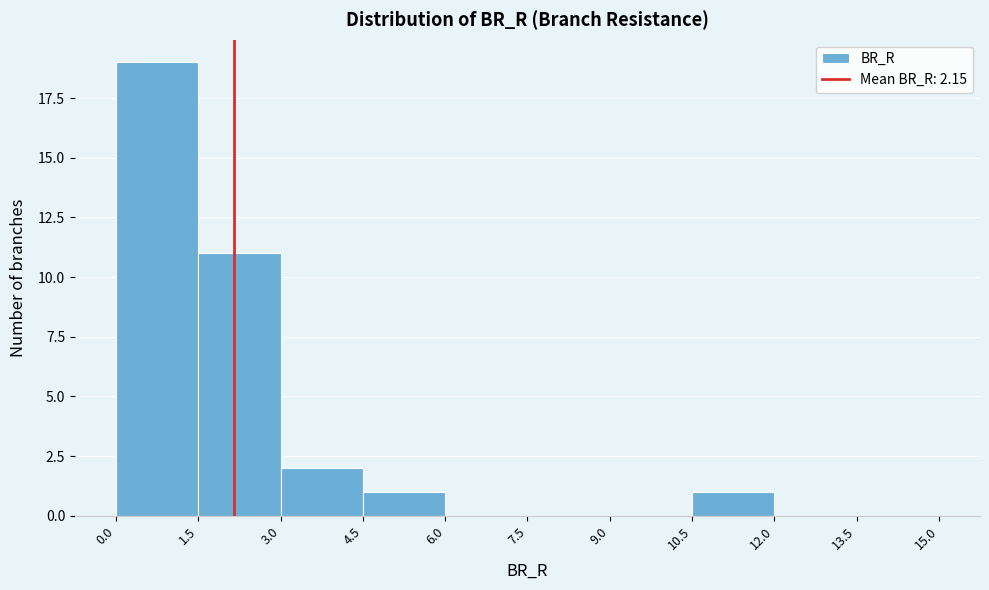

Which range on the x-axis has the tallest bar?

0.0 to 1.5